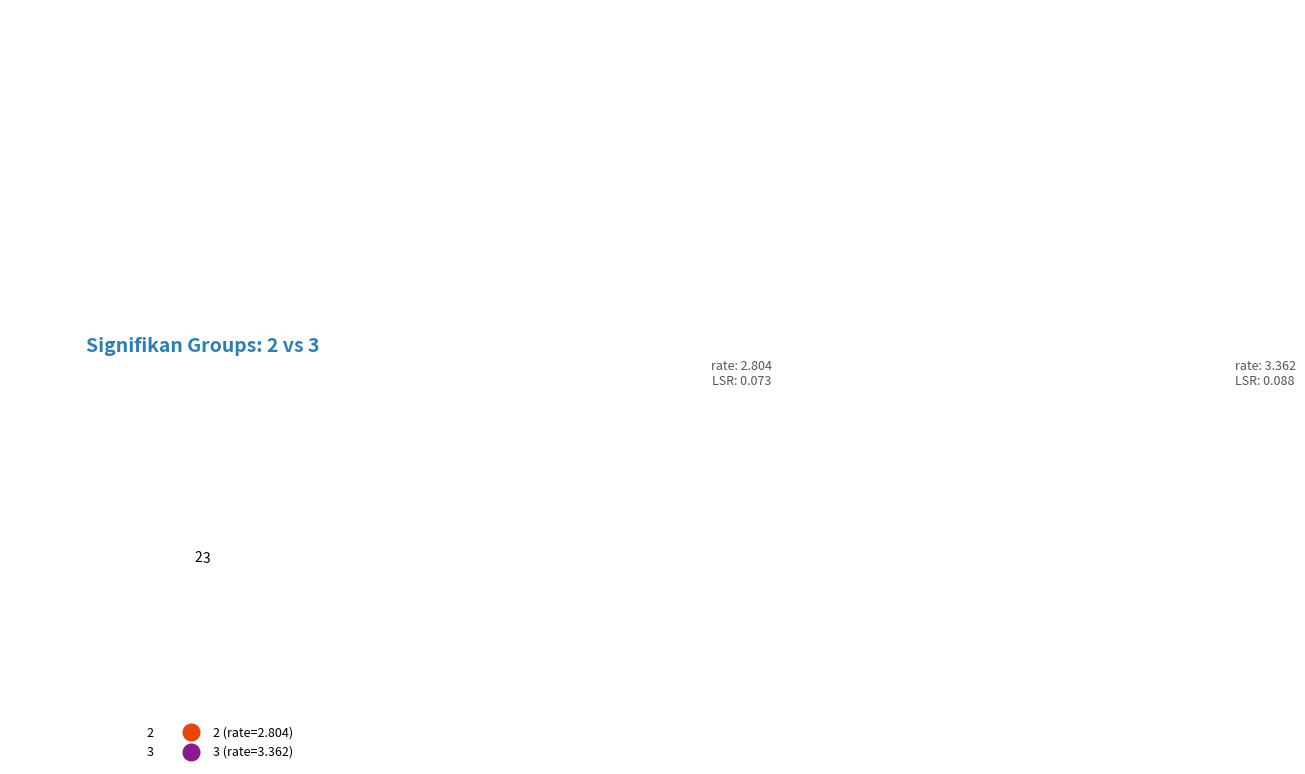

Does 3 represent more than half of the total?

Yes